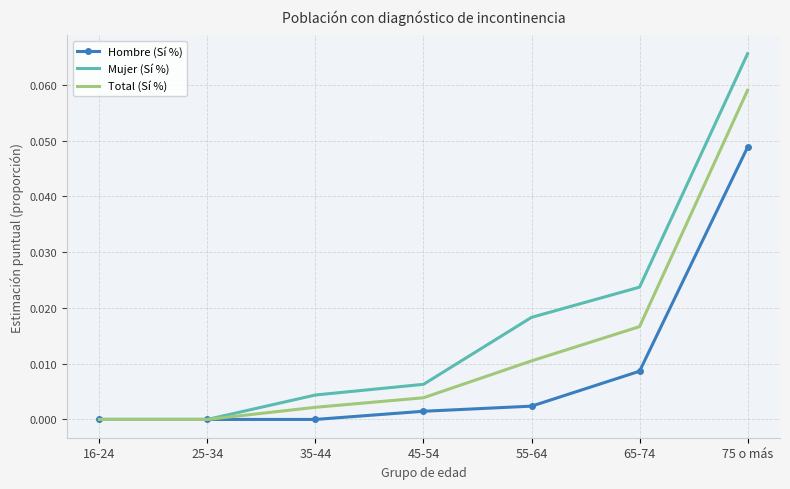

At which category is the sum across all series the highest?

75 o más